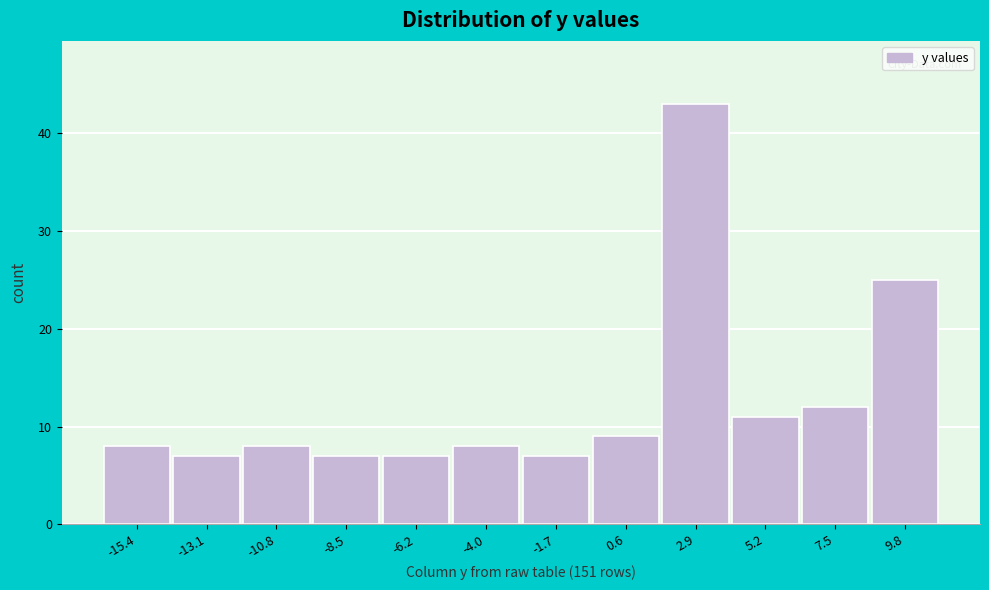

Reading left to right, extract all data points from this chart.

8	7	8	7	7	8	7	9	43	11	12	25